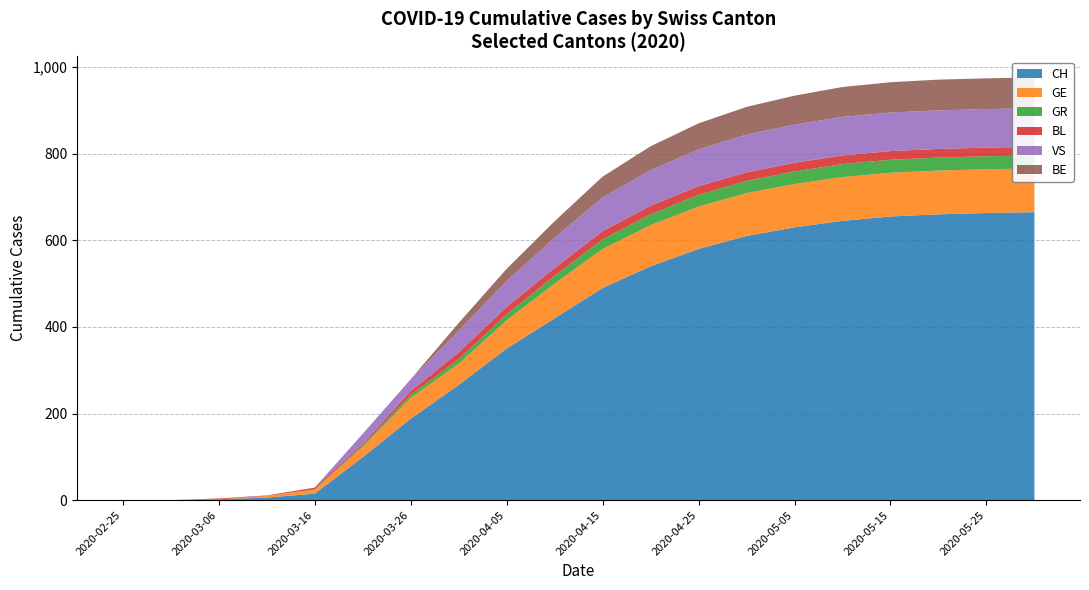

Reading left to right, transcribe all the data shown in this chart.

CH: 0	0	2	6	15	99	188	266	350	420	490	540	580	610	630	645	655	660	663	665
GE: 0	0	0	4	9	24	48	49	65	80	90	95	98	99	100	101	101	101	101	101
GR: 0	0	0	0	1	3	7	10	14	18	22	25	27	28	29	30	30	30	30	30
BL: 0	0	2	1	4	4	9	16	17	18	19	20	20	20	20	20	20	20	20	20
VS: 0	0	0	0	0	23	27	50	60	70	78	82	85	87	88	89	89	89	89	89
BE: 0	0	0	0	0	0	0	18	28	38	48	55	60	64	67	69	70	71	71	71